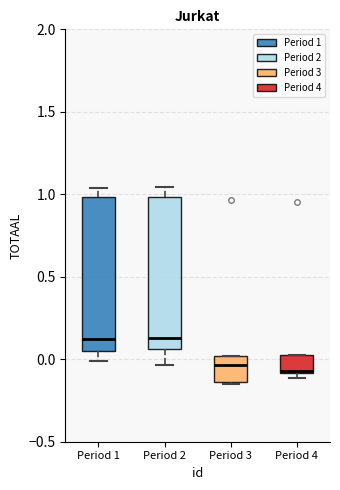

Where is the lower edge of the box for Period 1 on the y-axis? The values are not printed on the chart, so give them approximately, as read against the axis.

0.05